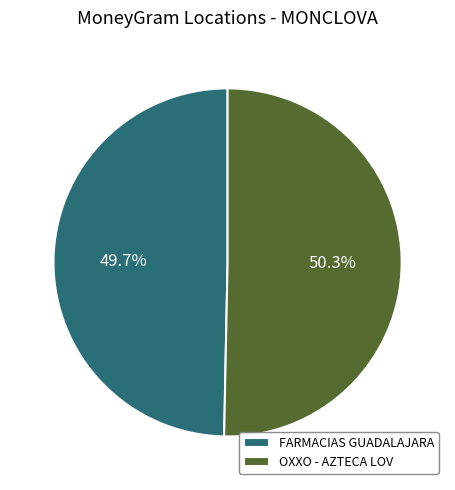

Which slice is the smallest?

FARMACIAS GUADALAJARA